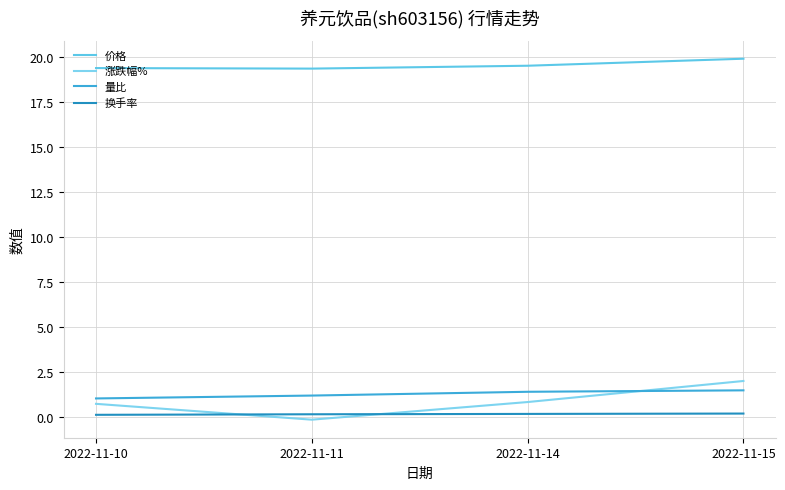

What is the spread (max minus min) of values at 2022-11-15?

19.7